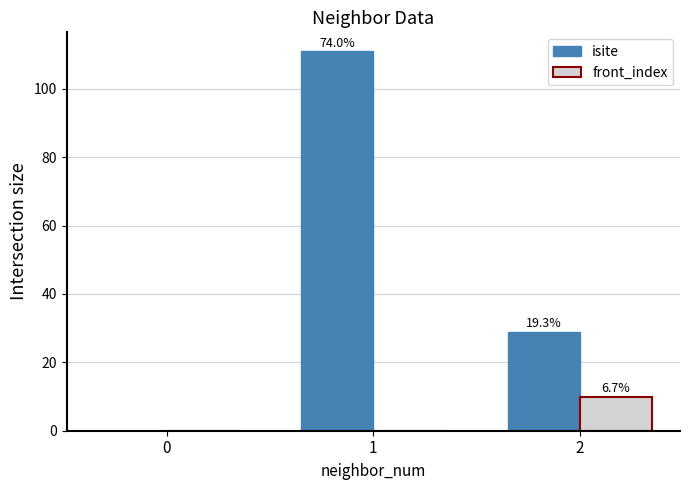

What is the value of the front_index bar at the 3rd from the left?

10